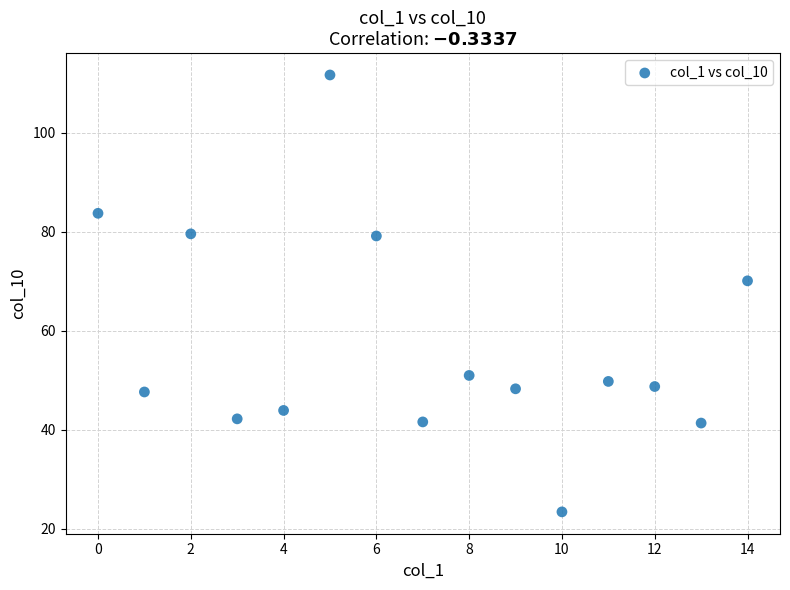

What Y value in the scatter plot is closest to 67?

70.1